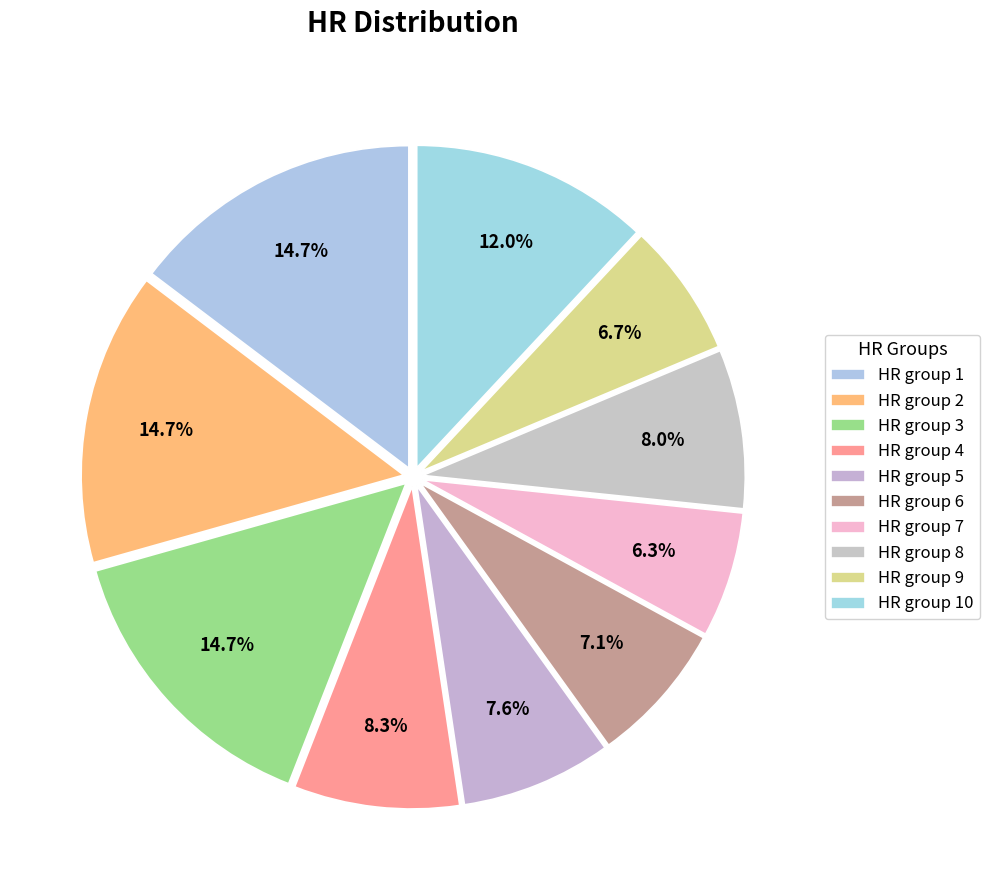

How many segments does this pie chart have?

10